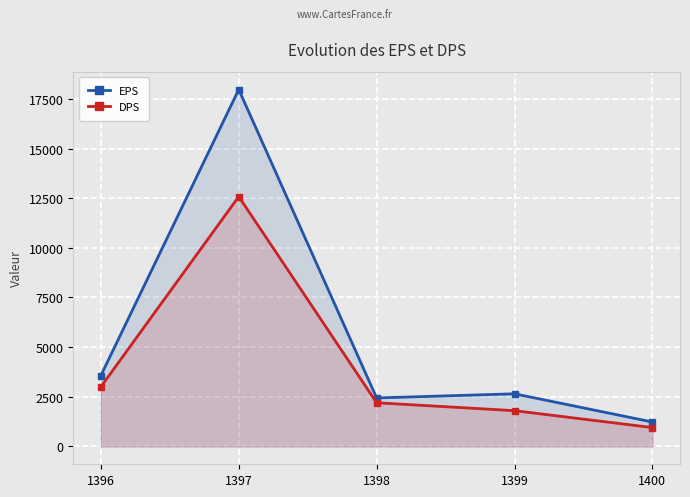

Which series has the widest spread of values?

EPS